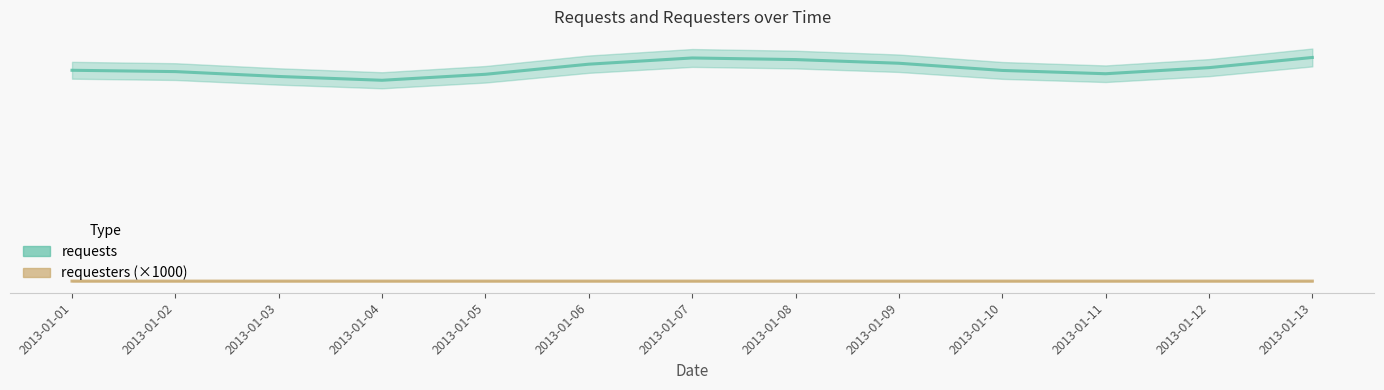

True or false: requests and requesters cross at least once.

False